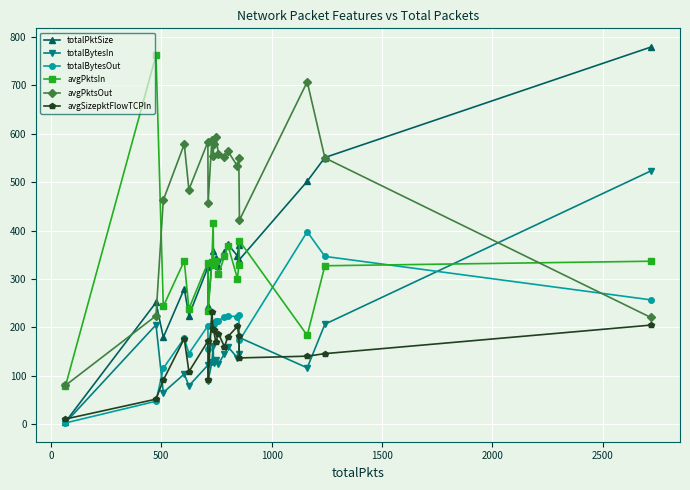

What is the maximum value for avgSizepktFlowTCPIn?

232.0